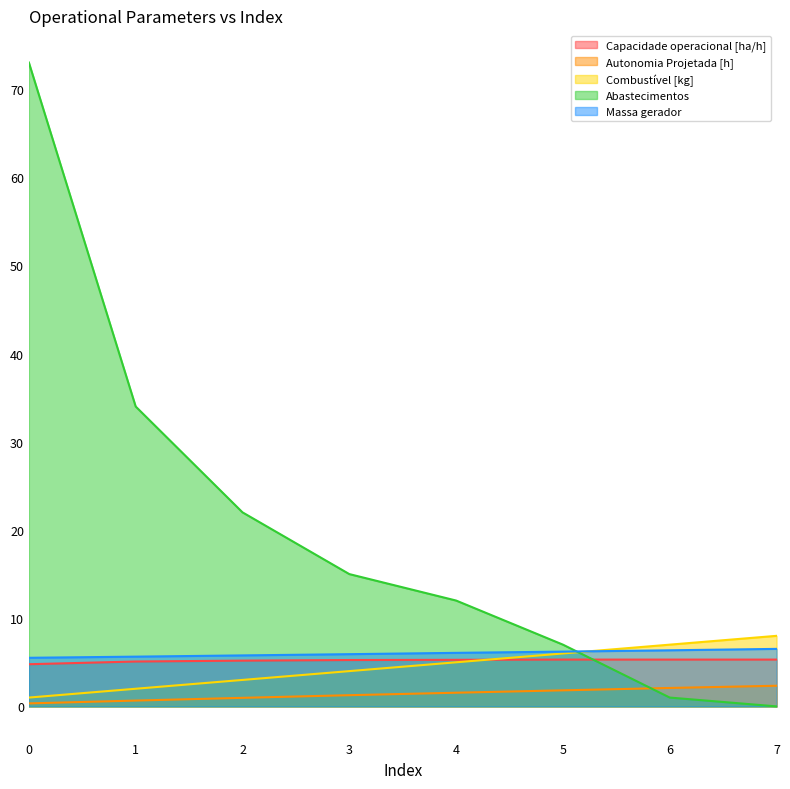

Reading right to left, extract all data points from this chart.

Capacidade operacional [ha/h]: 7=5.3	6=5.3	5=5.3	4=5.3	3=5.3	2=5.2	1=5.1	0=4.8
Autonomia Projetada [h]: 7=2.3	6=2.1	5=1.8	4=1.6	3=1.3	2=1.0	1=0.7	0=0.3
Combustível [kg]: 7=8.0	6=7.0	5=6.0	4=5.0	3=4.0	2=3.0	1=2.0	0=1.0
Abastecimentos: 7=0.0	6=1.0	5=7.0	4=12.0	3=15.0	2=22.0	1=34.0	0=73.0
Massa gerador: 7=6.5	6=6.4	5=6.2	4=6.1	3=5.9	2=5.8	1=5.6	0=5.5